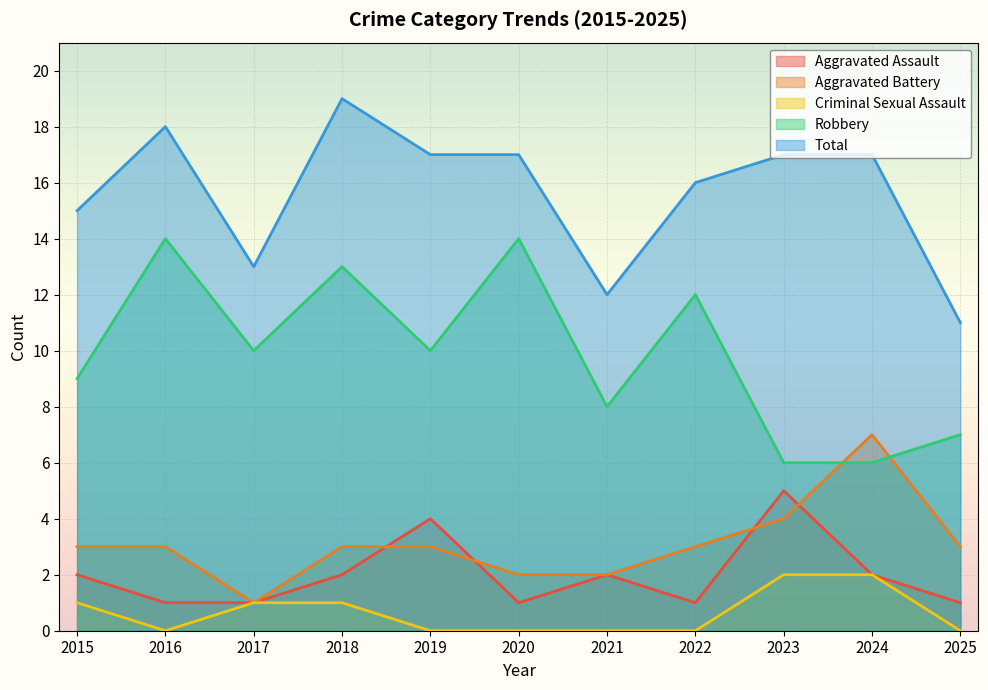

Between 2022 and 2024, which series saw the biggest shift?

Robbery